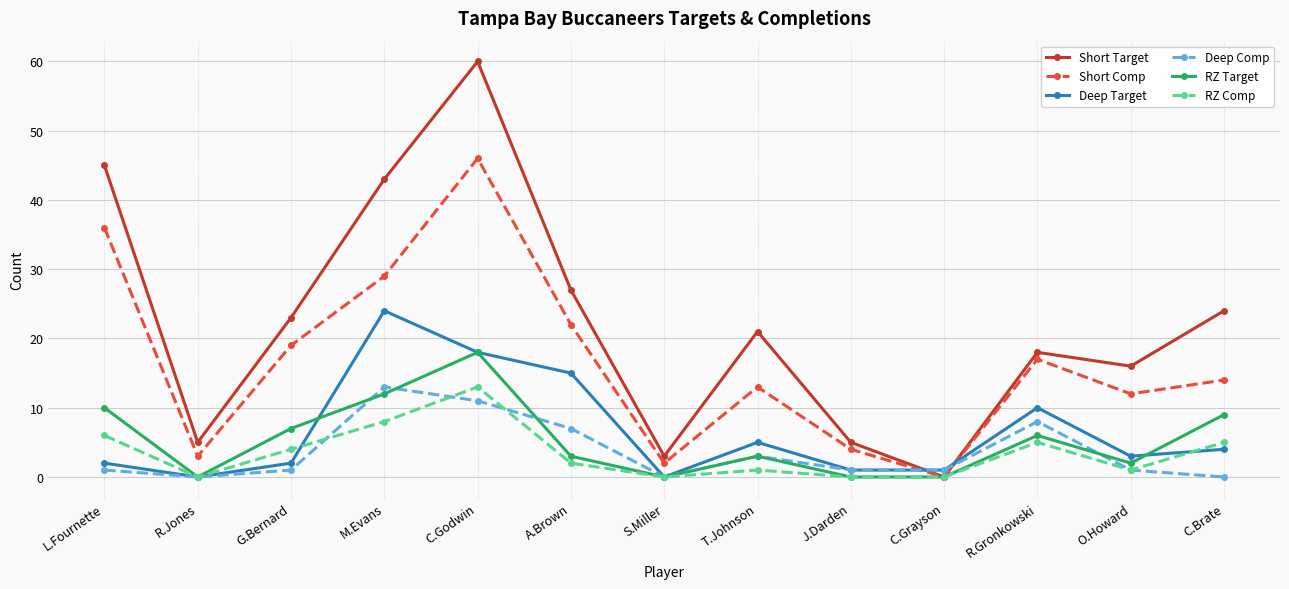

How many categories are shown in the chart?

13